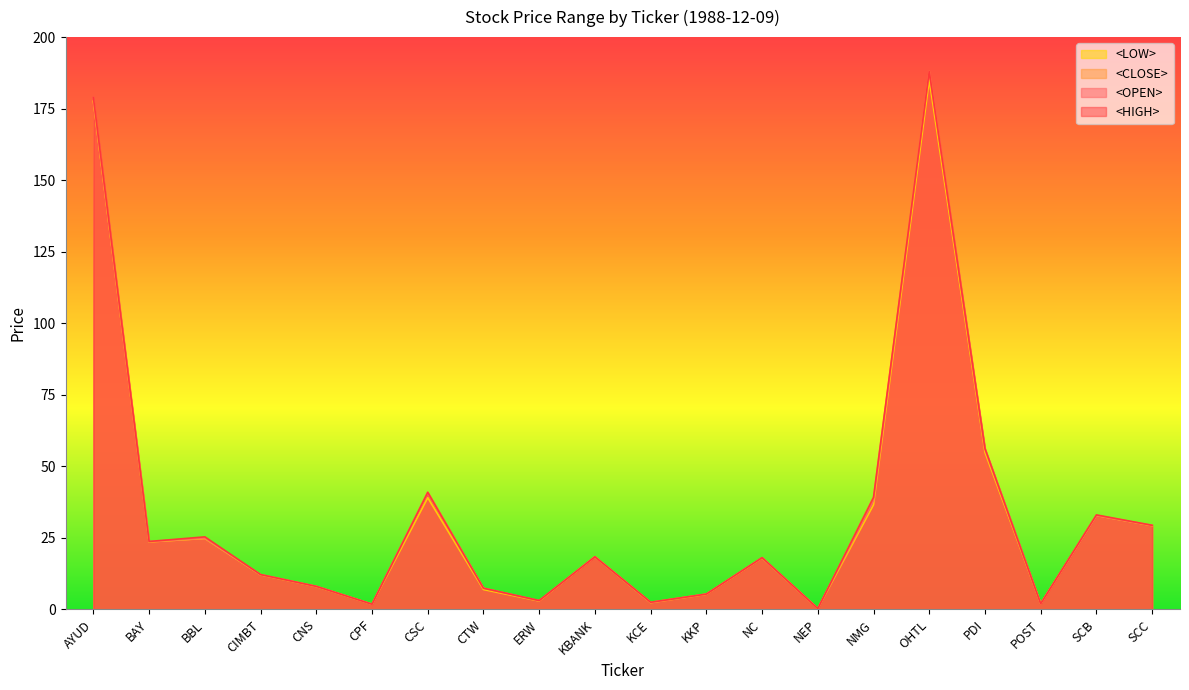

Reading left to right, extract all data points from this chart.

<OPEN>: AYUD=178.9	BAY=23.8	BBL=25.0	CIMBT=12.2	CNS=8.1	CPF=1.8	CSC=40.7	CTW=7.4	ERW=3.1	KBANK=18.4	KCE=2.4	KKP=5.4	NC=18.1	NEP=0.3	NMG=38.0	OHTL=188.0	PDI=56.2	POST=2.0	SCB=32.8	SCC=29.4
<HIGH>: AYUD=178.9	BAY=23.8	BBL=25.4	CIMBT=12.2	CNS=8.1	CPF=1.8	CSC=40.9	CTW=7.4	ERW=3.1	KBANK=18.4	KCE=2.5	KKP=5.4	NC=18.1	NEP=0.3	NMG=39.2	OHTL=188.0	PDI=56.2	POST=2.0	SCB=33.0	SCC=29.4
<LOW>: AYUD=177.6	BAY=23.6	BBL=24.8	CIMBT=12.1	CNS=8.0	CPF=1.8	CSC=39.0	CTW=7.0	ERW=3.0	KBANK=18.4	KCE=2.4	KKP=5.3	NC=18.0	NEP=0.3	NMG=36.6	OHTL=185.0	PDI=54.9	POST=2.0	SCB=32.8	SCC=29.3
<CLOSE>: AYUD=177.6	BAY=23.6	BBL=24.8	CIMBT=12.1	CNS=8.1	CPF=1.8	CSC=40.9	CTW=7.4	ERW=3.0	KBANK=18.4	KCE=2.5	KKP=5.4	NC=18.0	NEP=0.3	NMG=39.2	OHTL=188.0	PDI=55.9	POST=2.0	SCB=32.8	SCC=29.3